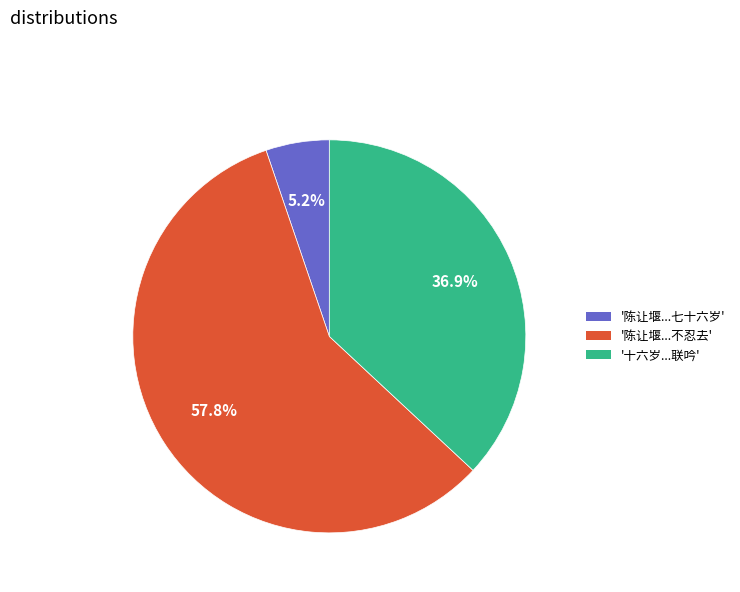

Does any single category account for the majority?

Yes